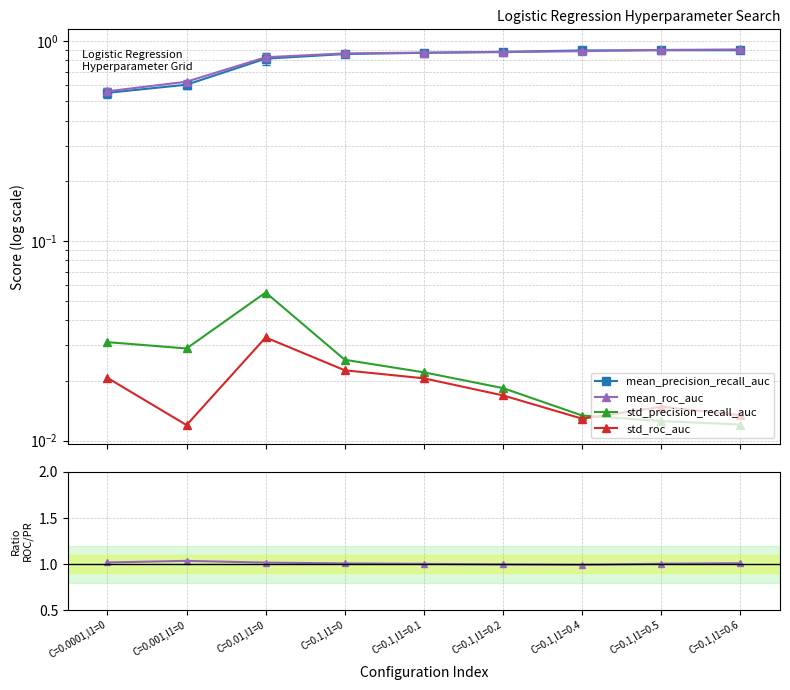

Reading left to right, what are all the values shown in this chart?

mean_precision_recall_auc: 0.6	0.6	0.8	0.9	0.9	0.9	0.9	0.9	0.9
mean_roc_auc: 0.6	0.6	0.8	0.9	0.9	0.9	0.9	0.9	0.9
std_precision_recall_auc: 0.0	0.0	0.1	0.0	0.0	0.0	0.0	0.0	0.0
std_roc_auc: 0.0	0.0	0.0	0.0	0.0	0.0	0.0	0.0	0.0
roc_auc / pr_auc: 1.0	1.0	1.0	1.0	1.0	1.0	1.0	1.0	1.0